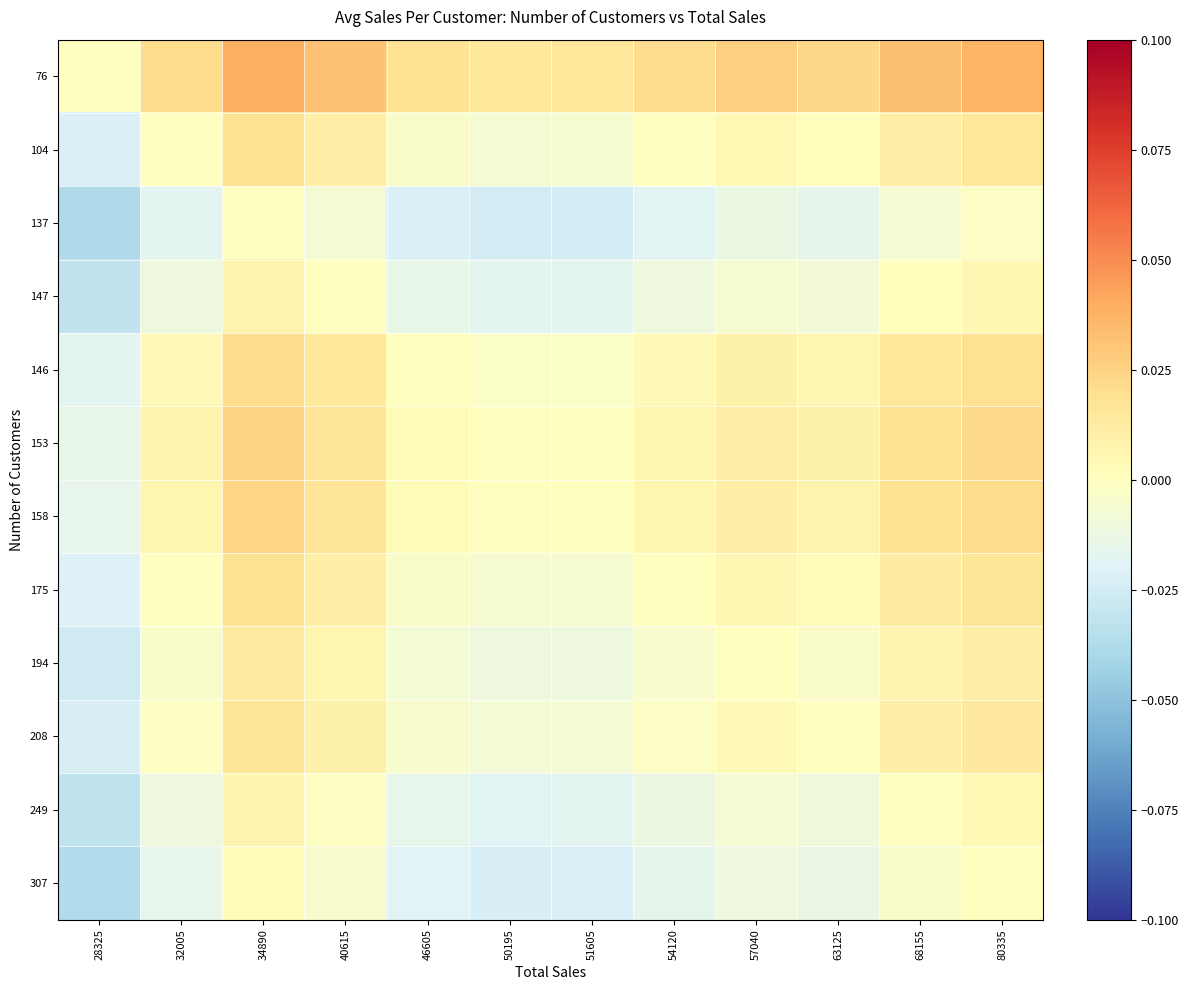

Which series has the largest total across all categories?

76